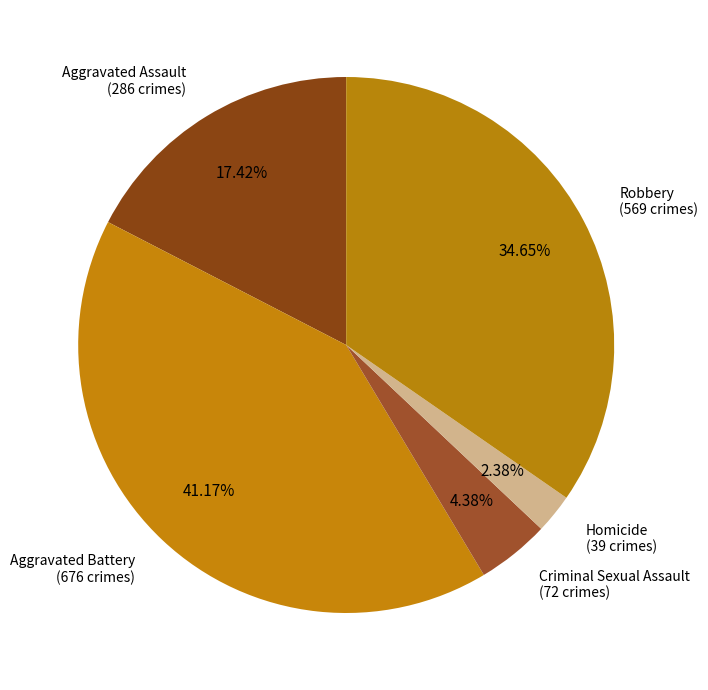

To the nearest percent, what is the average slice percentage?

20%